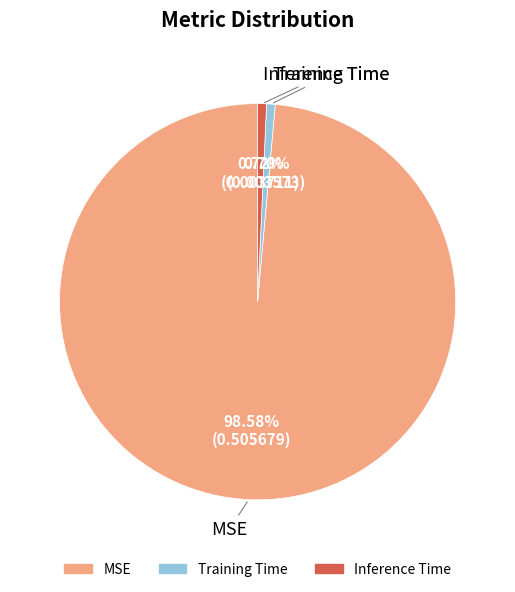

Count the number of slices in the pie.

3